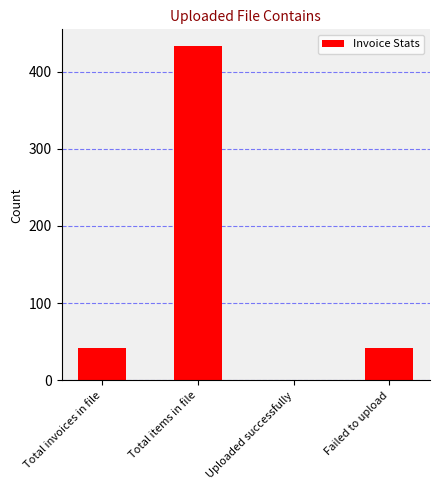

How many data points does each series have?

4